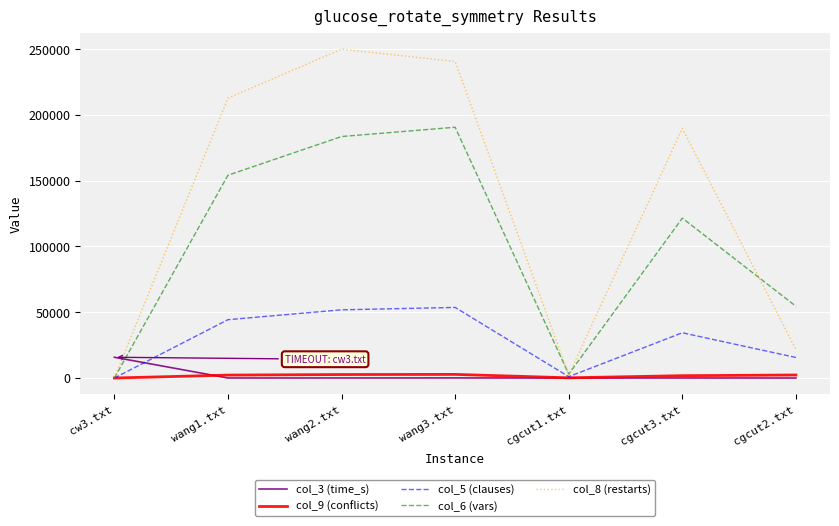

What is the maximum value for col_6 (vars)?

190640.0